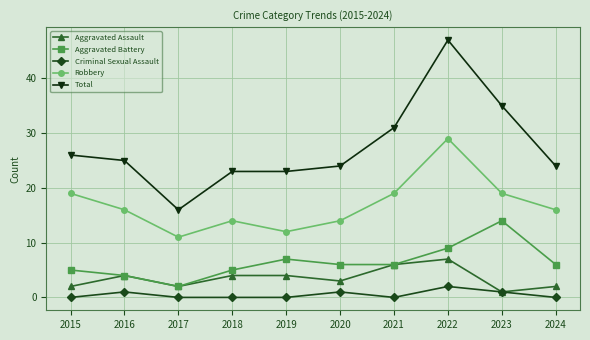

Count the number of categories in the chart.

10